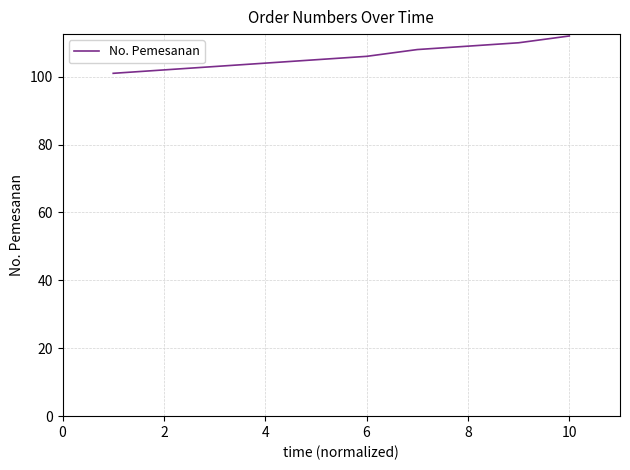

What is the greatest value displayed?

112